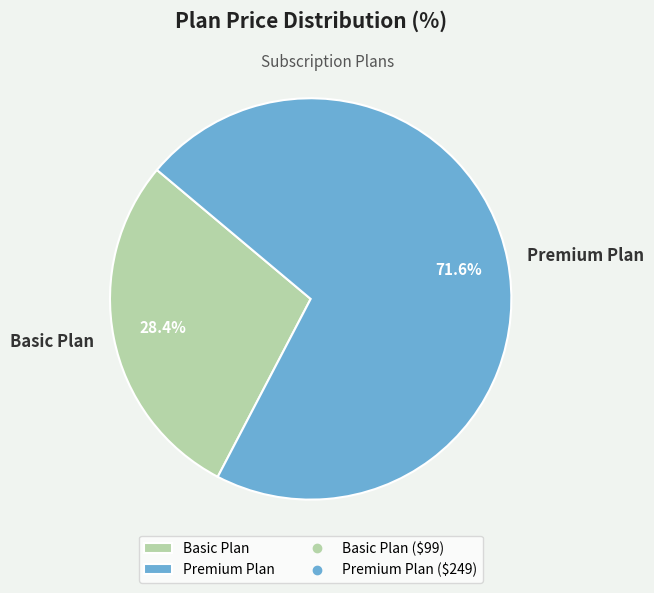

To the nearest percent, what percentage of the pie is Basic Plan?

28%